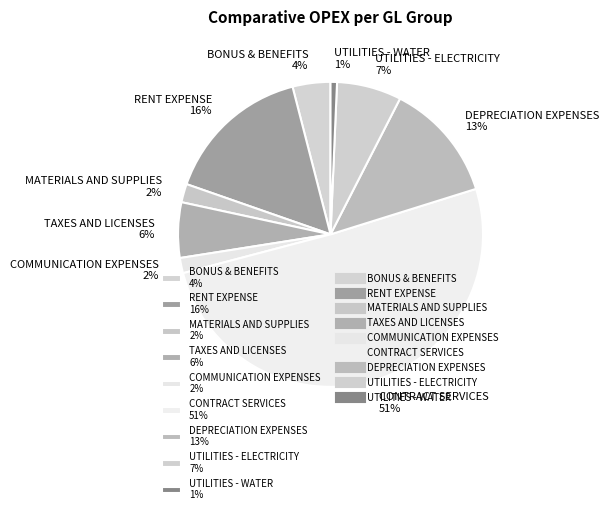

Count the number of slices in the pie.

9